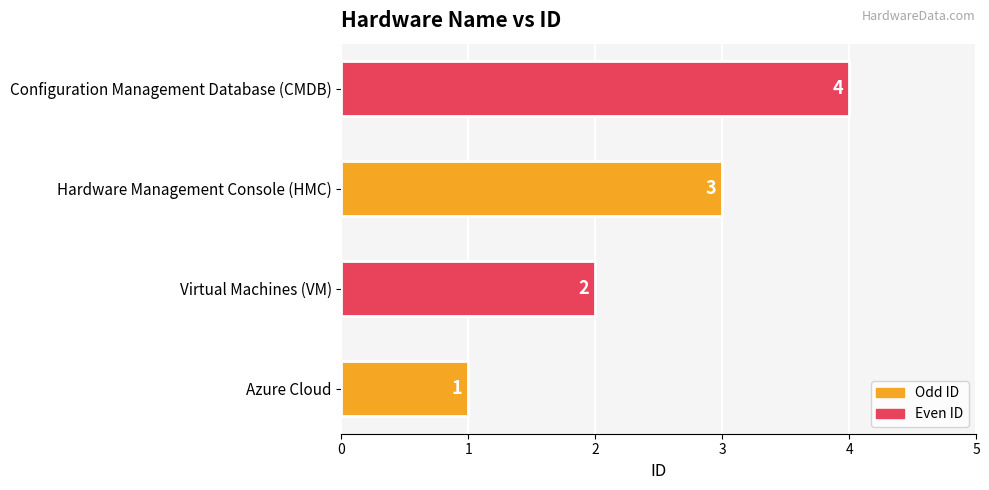

What is the difference between the maximum and minimum values?

3